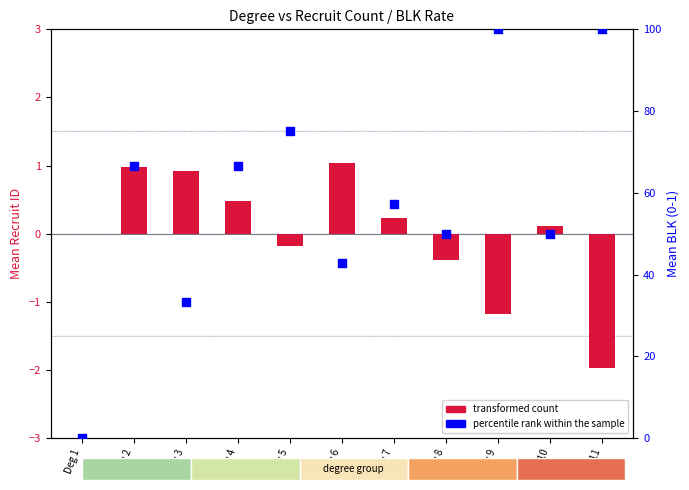

What are all the series names shown in the legend?

transformed count, percentile rank within the sample